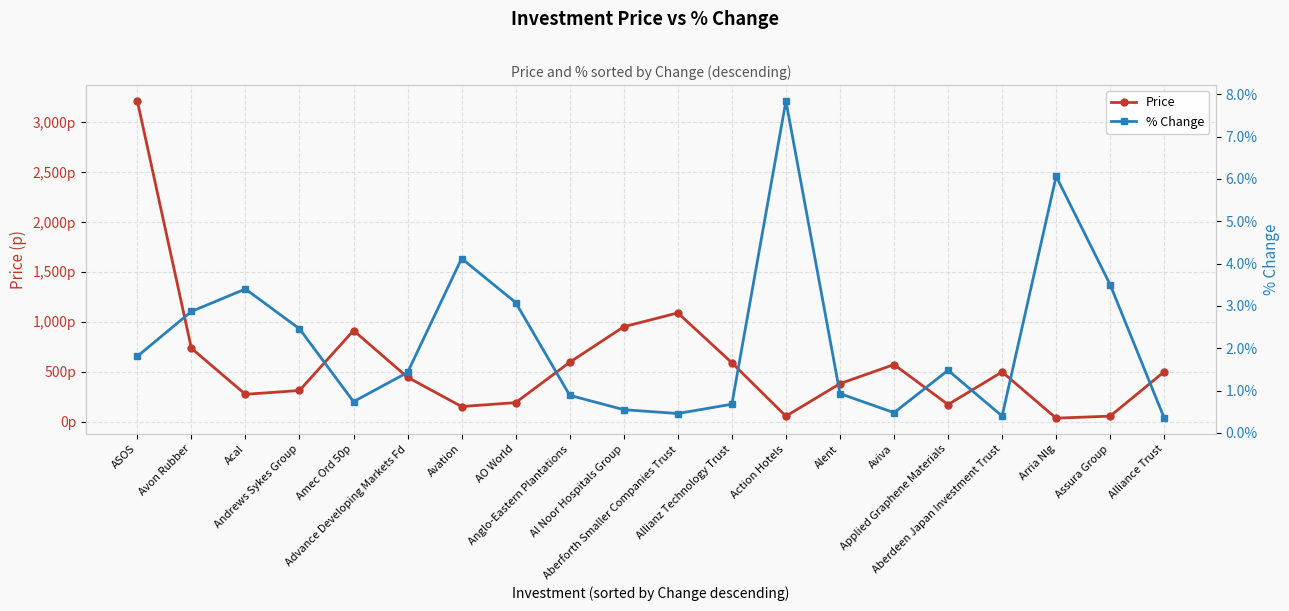

At which category is the sum across all series the highest?

ASOS